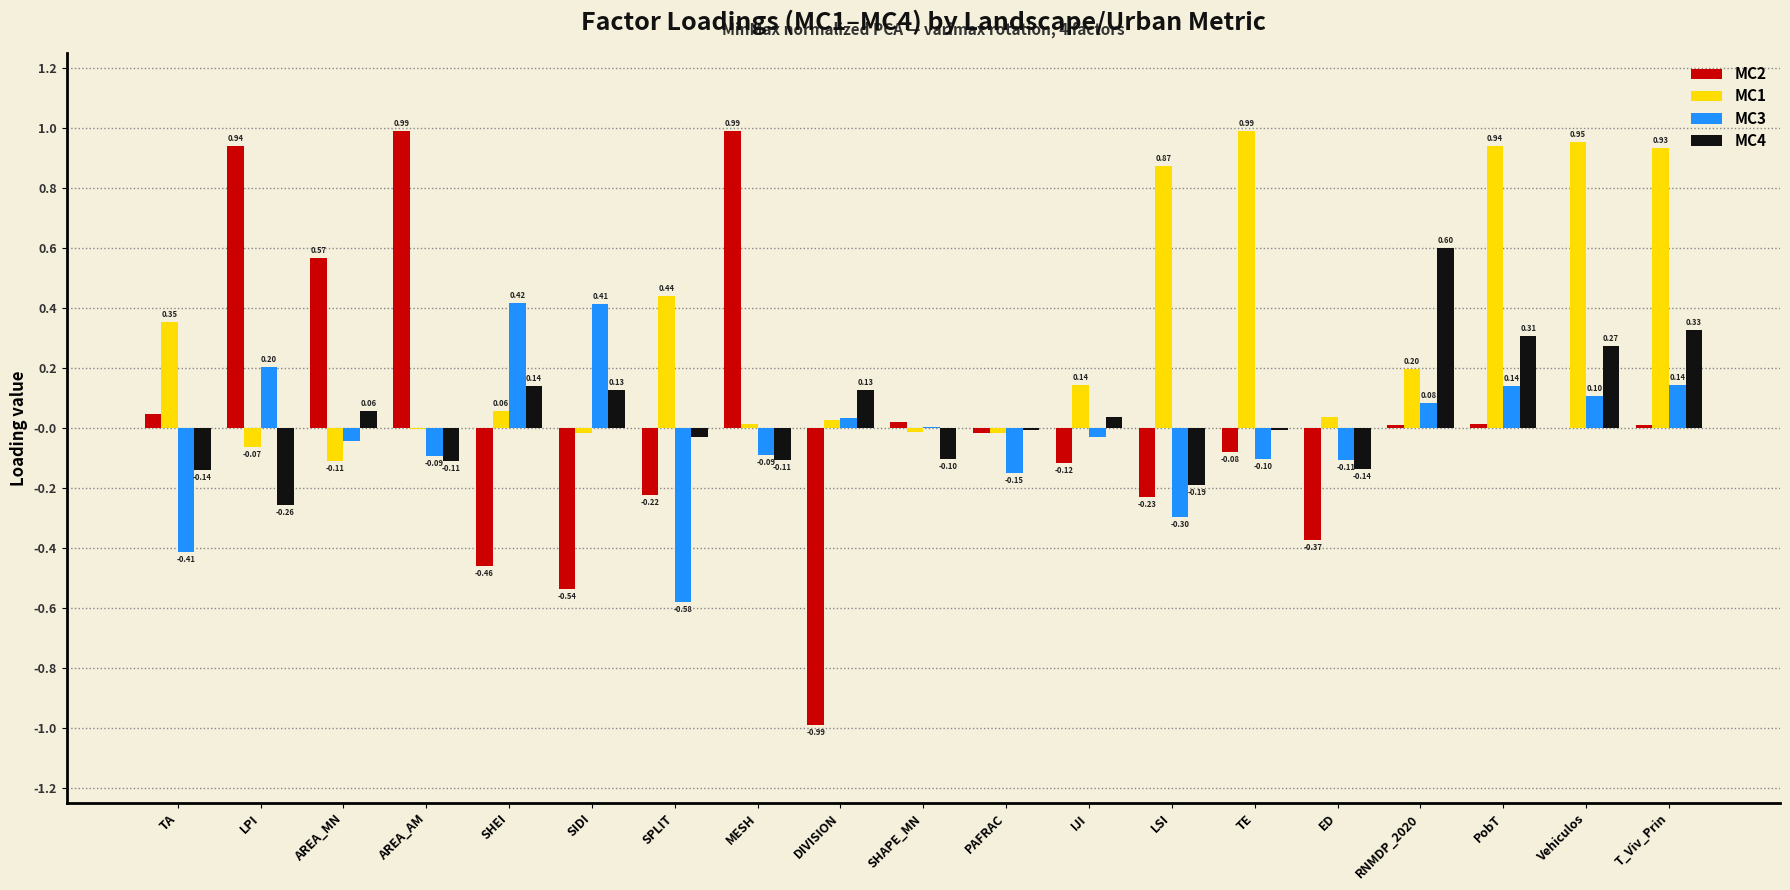

Between SIDI and LSI, which series saw the biggest shift?

MC1